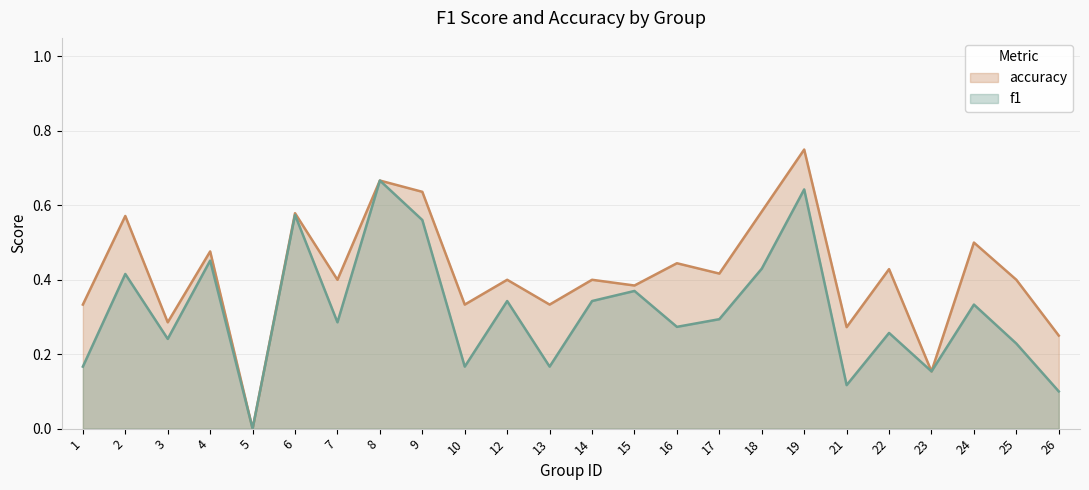

At how many categories does at least one series exceed 0?

23